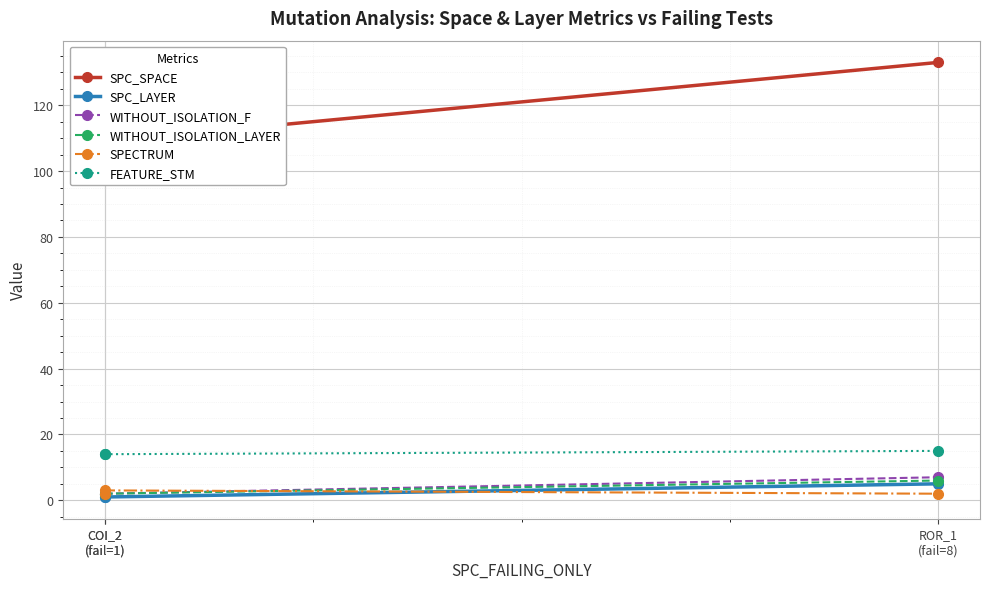

Which series has the largest total across all categories?

SPC_SPACE